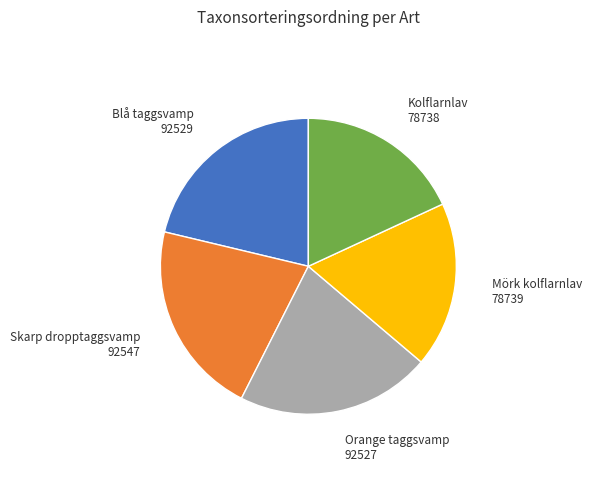

True or false: Skarp dropptaggsvamp accounts for 21% of the total.

True